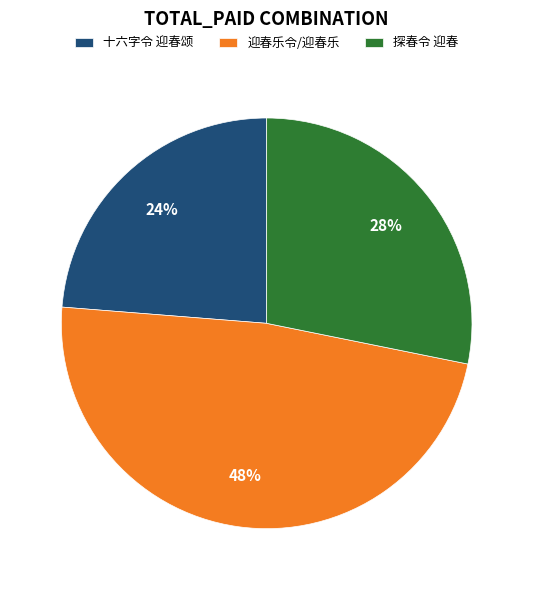

Do 探春令 迎春 and 十六字令 迎春颂 together represent more than half of the pie?

Yes